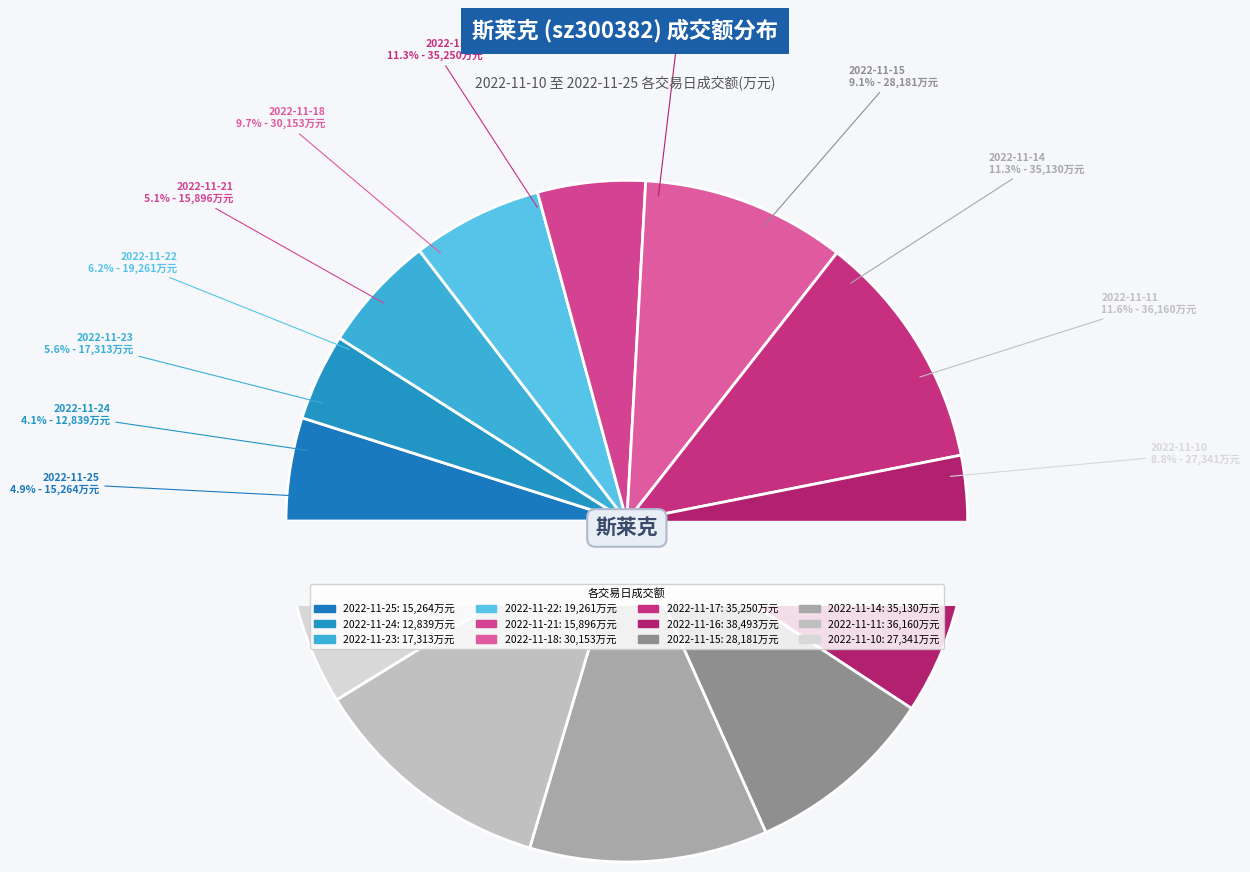

The 2022-11-18 slice represents 10% of the pie. True or false?

True